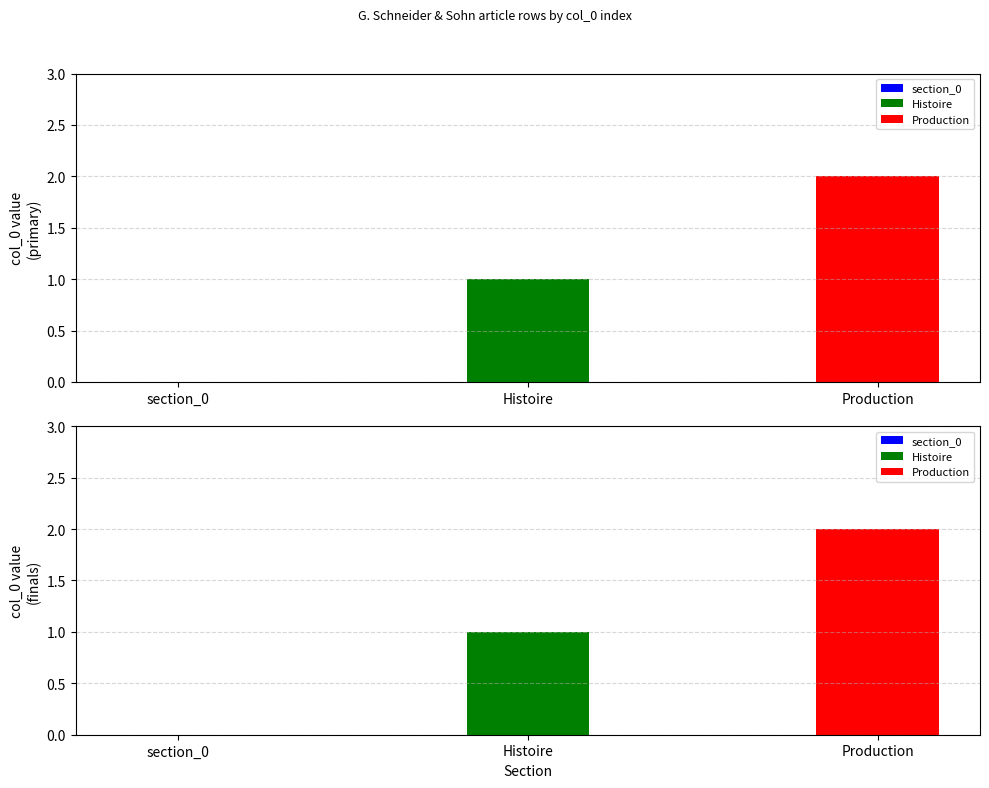

Rank the categories by value from highest to lowest.

Production, Histoire, section_0